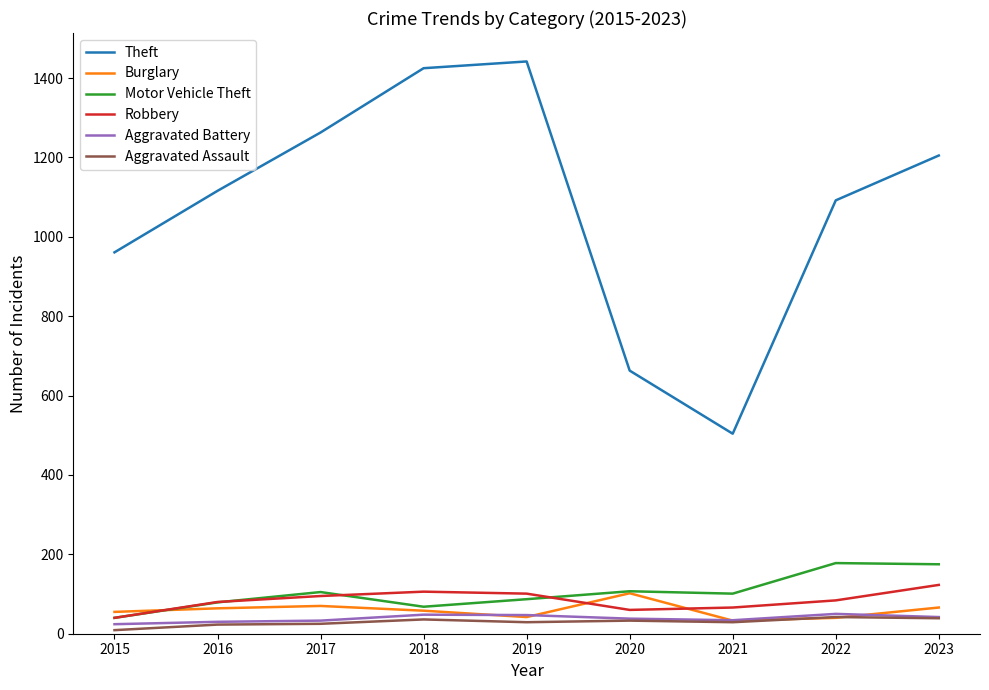

What is the approximate value of Aggravated Assault at 2018, to the nearest 5?

35